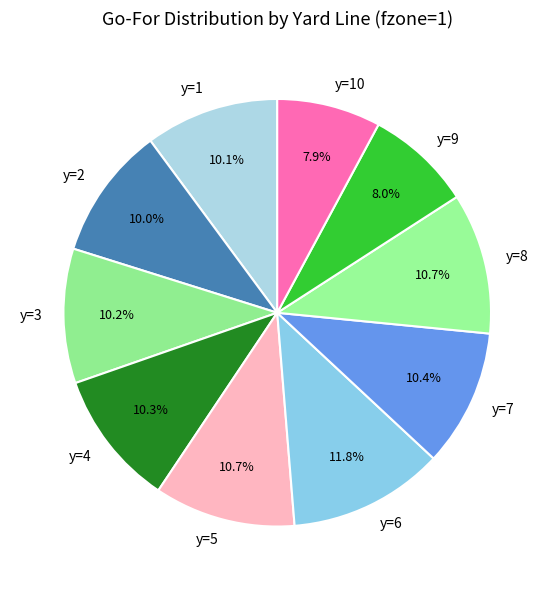

What is the total percentage of y=1 and y=4?

20.4%